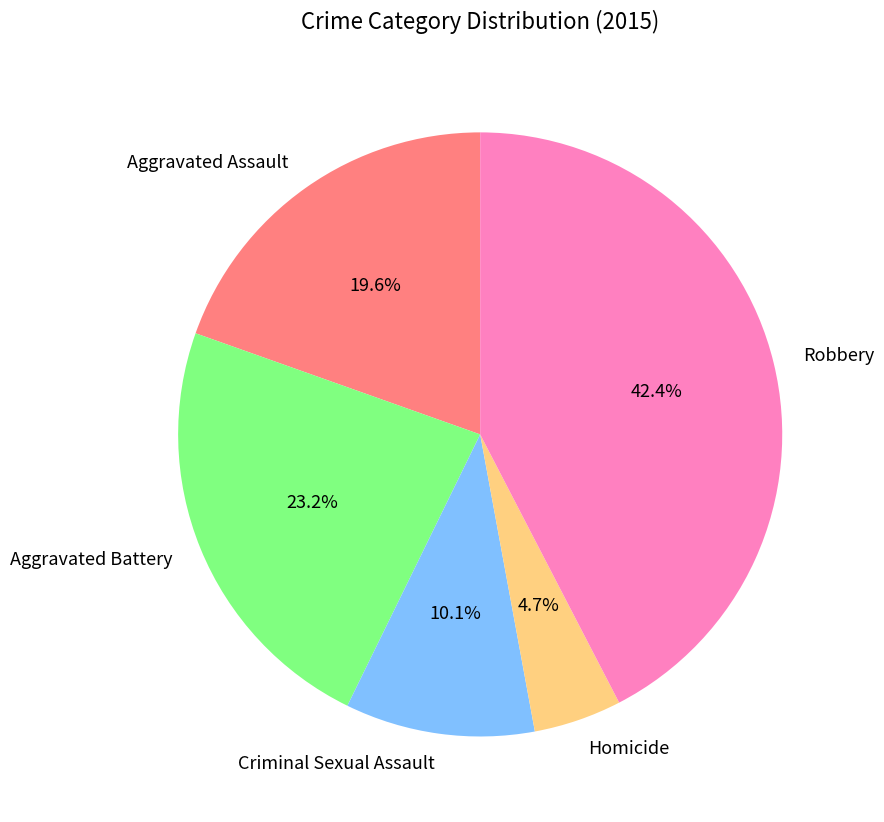

To the nearest percent, what is the difference between the largest and smallest slice percentages?

38%